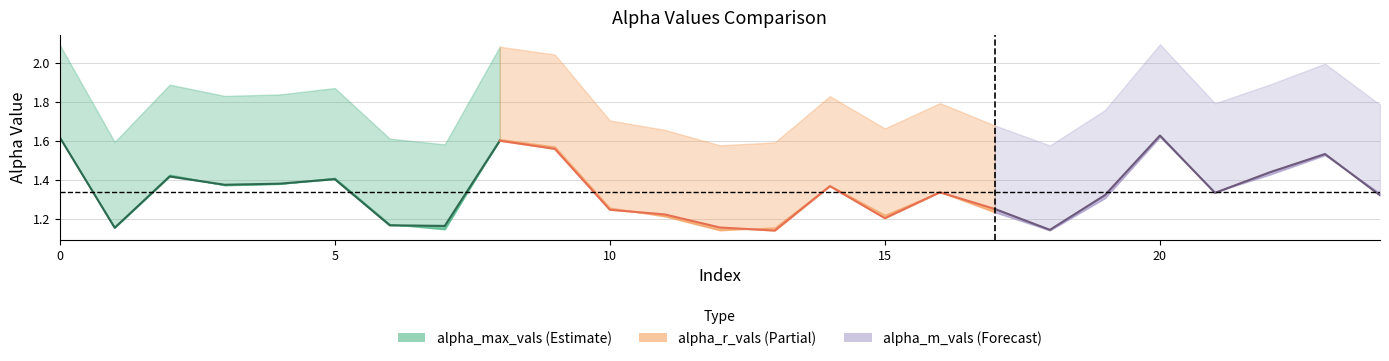

How many lines are shown in the chart?

3